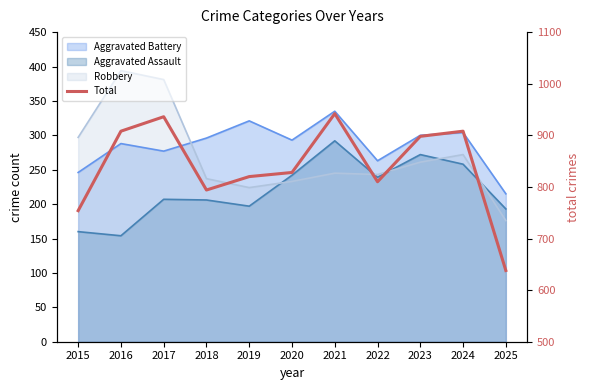

What is the approximate value at 2025, to the nearest 10?

640